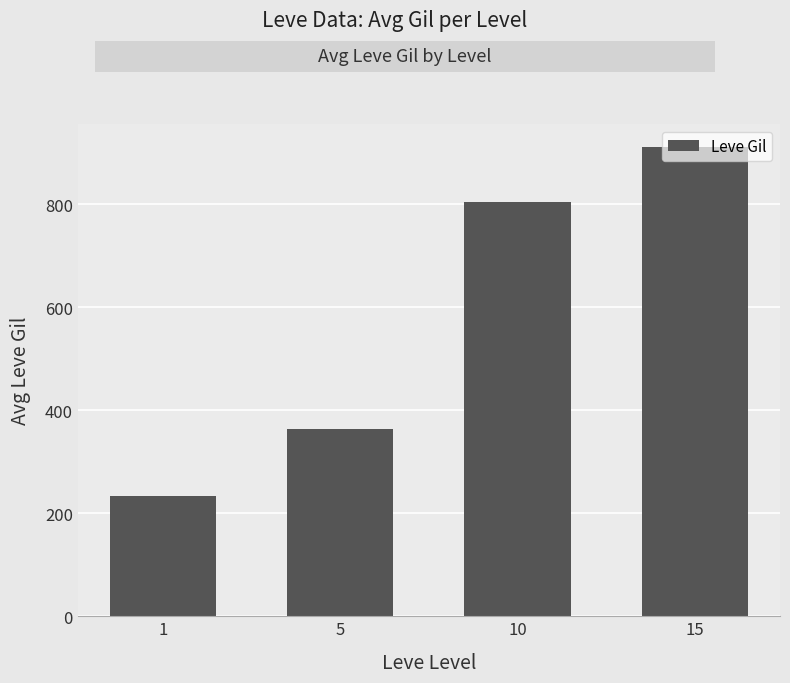

List the labels in order of value, smallest first.

1, 5, 10, 15